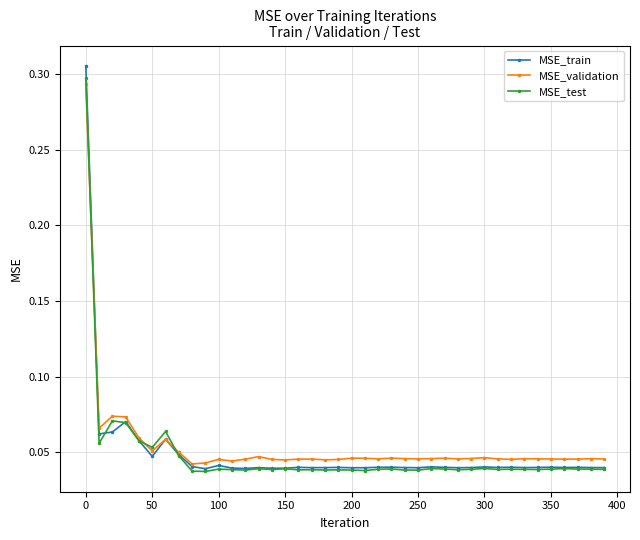

Count the MSE_test values in the range 0 to 1.

40